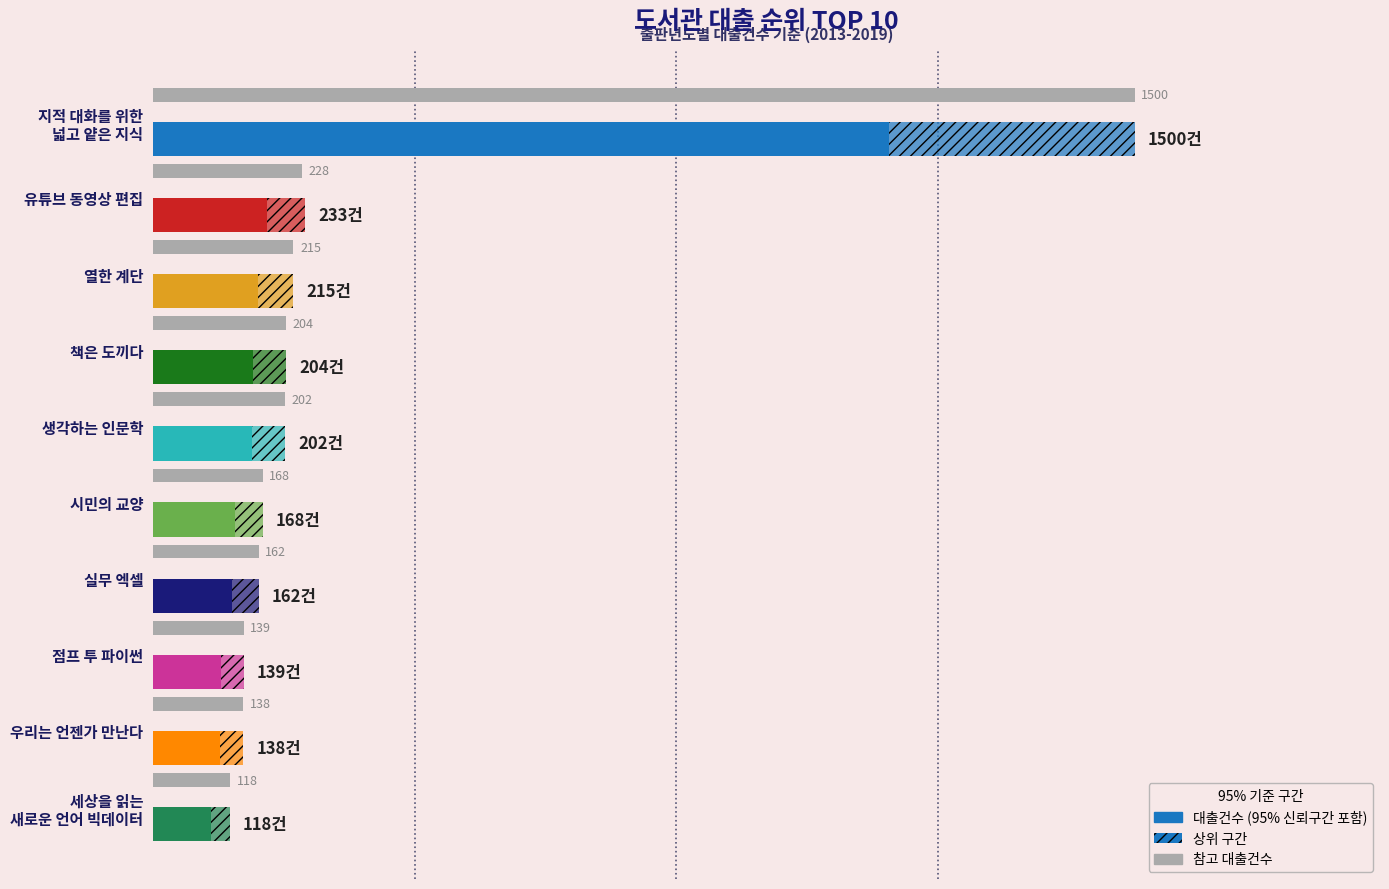

What is the minimum value shown in the chart?

118